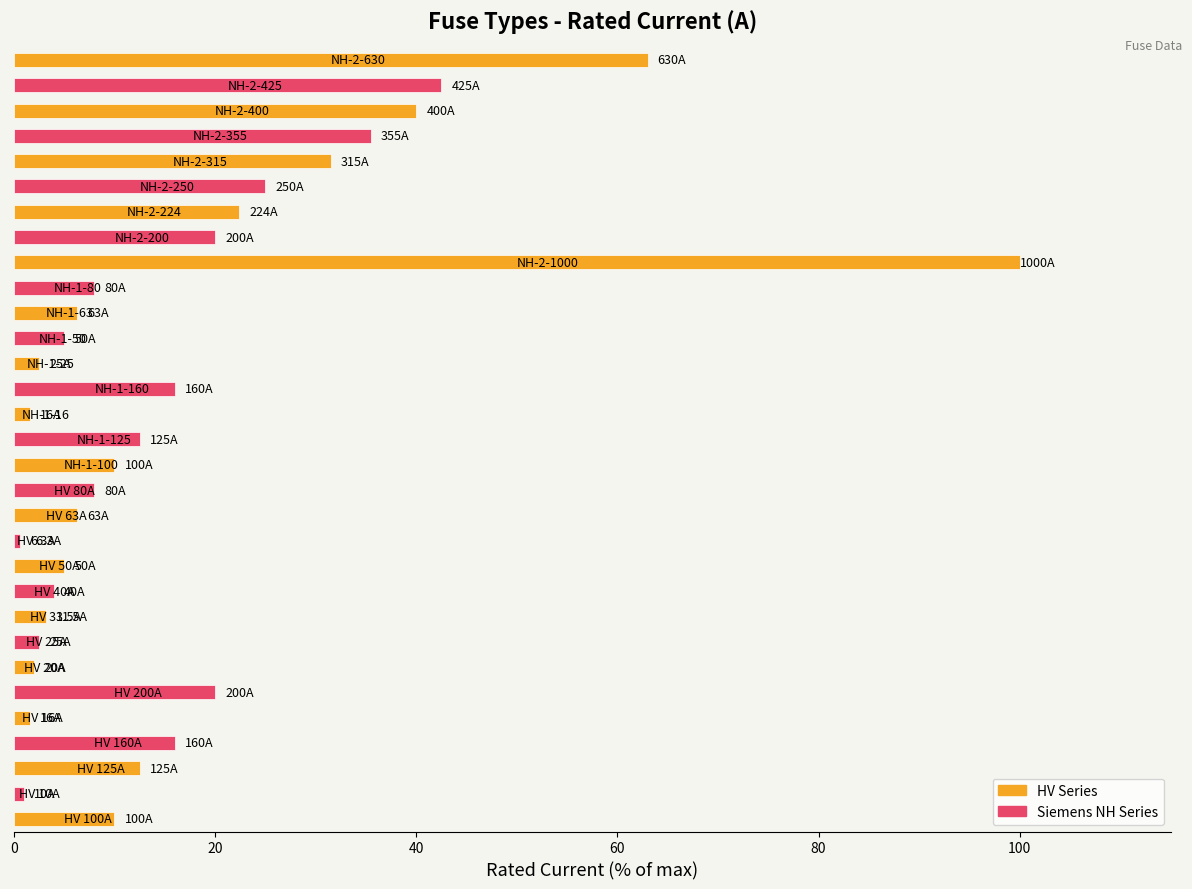

What is the average value?

17.2